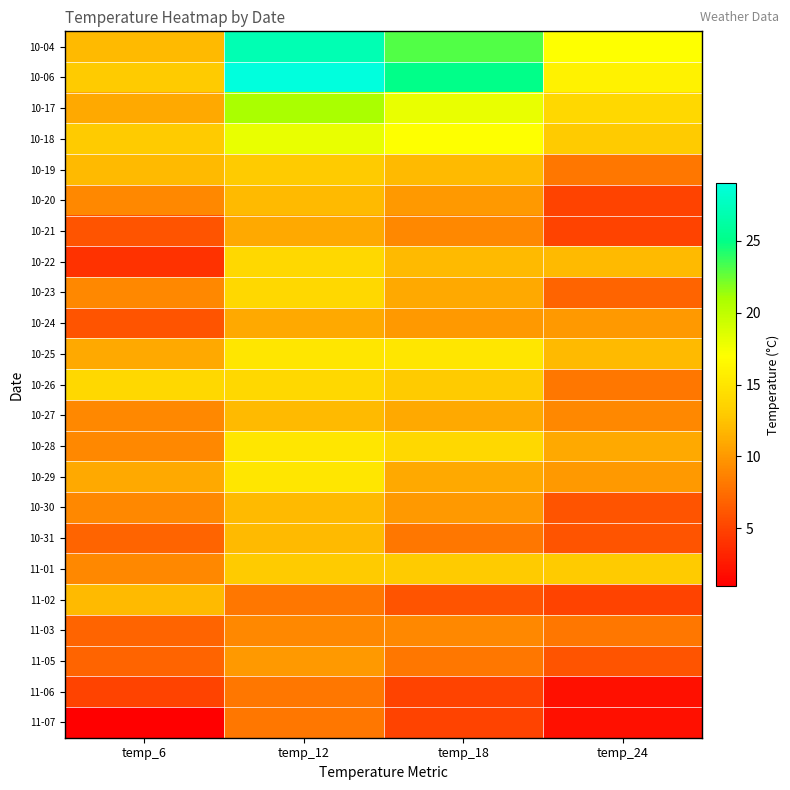

Reading left to right, transcribe all the data shown in this chart.

10-04: temp_6=12	temp_12=27	temp_18=23	temp_24=17
10-06: temp_6=13	temp_12=29	temp_18=25	temp_24=16
10-17: temp_6=11	temp_12=21	temp_18=18	temp_24=14
10-18: temp_6=13	temp_12=18	temp_18=17	temp_24=13
10-19: temp_6=12	temp_12=13	temp_18=12	temp_24=8
10-20: temp_6=9	temp_12=12	temp_18=10	temp_24=5
10-21: temp_6=6	temp_12=11	temp_18=9	temp_24=5
10-22: temp_6=4	temp_12=14	temp_18=12	temp_24=12
10-23: temp_6=9	temp_12=14	temp_18=11	temp_24=7
10-24: temp_6=6	temp_12=11	temp_18=10	temp_24=10
10-25: temp_6=11	temp_12=15	temp_18=15	temp_24=12
10-26: temp_6=14	temp_12=14	temp_18=13	temp_24=8
10-27: temp_6=9	temp_12=12	temp_18=11	temp_24=9
10-28: temp_6=9	temp_12=15	temp_18=14	temp_24=11
10-29: temp_6=11	temp_12=15	temp_18=11	temp_24=10
10-30: temp_6=9	temp_12=12	temp_18=10	temp_24=6
10-31: temp_6=7	temp_12=12	temp_18=8	temp_24=6
11-01: temp_6=9	temp_12=13	temp_18=13	temp_24=13
11-02: temp_6=12	temp_12=8	temp_18=6	temp_24=5
11-03: temp_6=7	temp_12=9	temp_18=9	temp_24=8
11-05: temp_6=7	temp_12=10	temp_18=8	temp_24=6
11-06: temp_6=5	temp_12=8	temp_18=5	temp_24=2
11-07: temp_6=1	temp_12=8	temp_18=5	temp_24=2